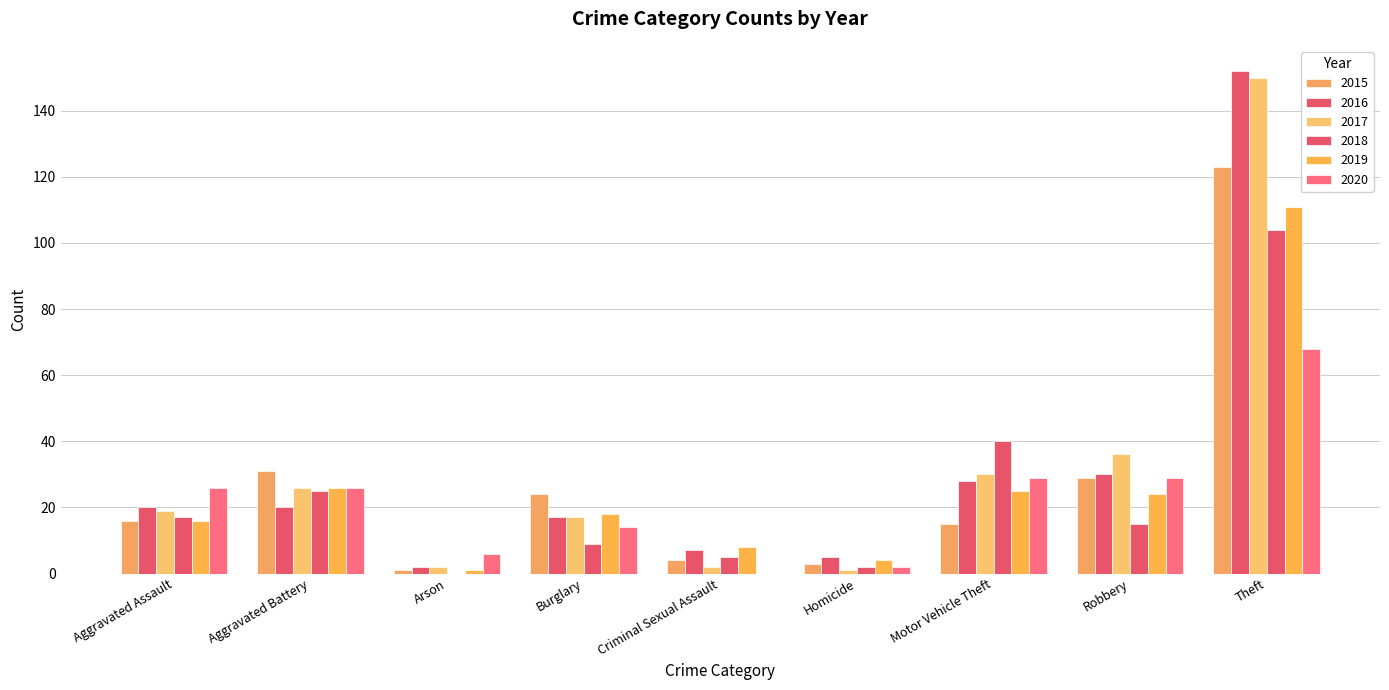

What is the average value of the 2020 series?

22